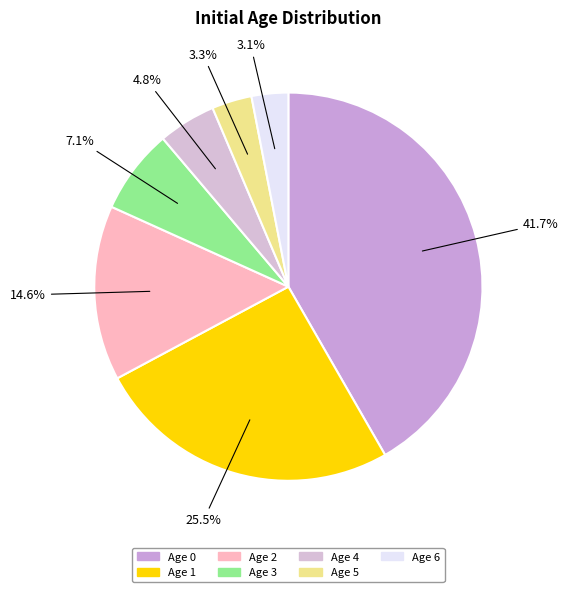

Count the number of slices in the pie.

7